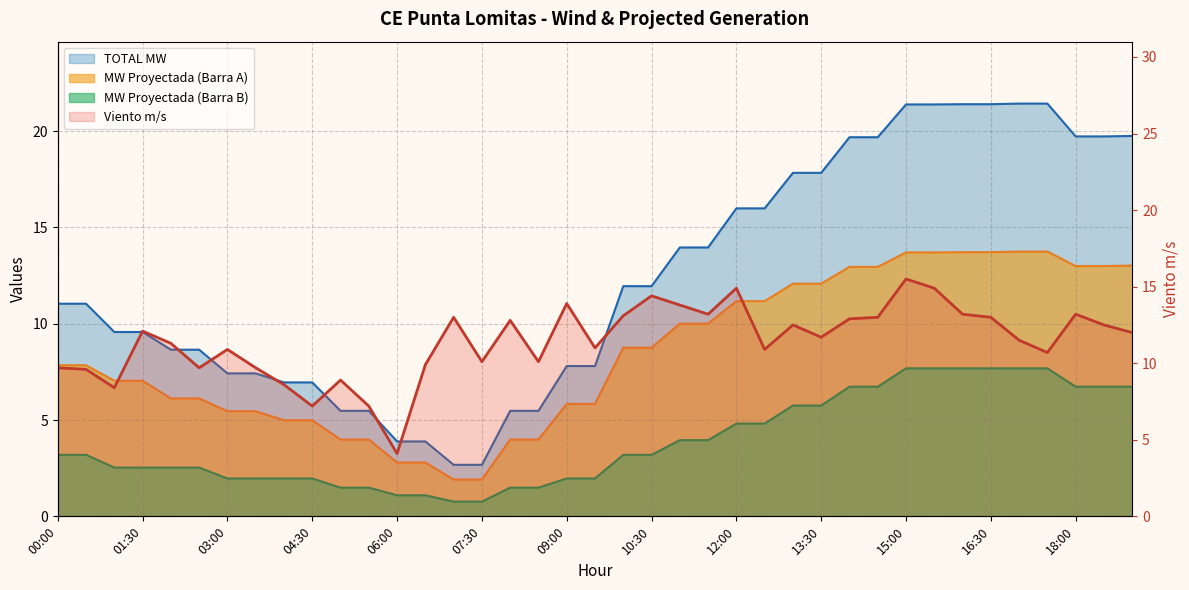

True or false: TOTAL MW and MW Proyectada (Barra A) cross at least once.

False